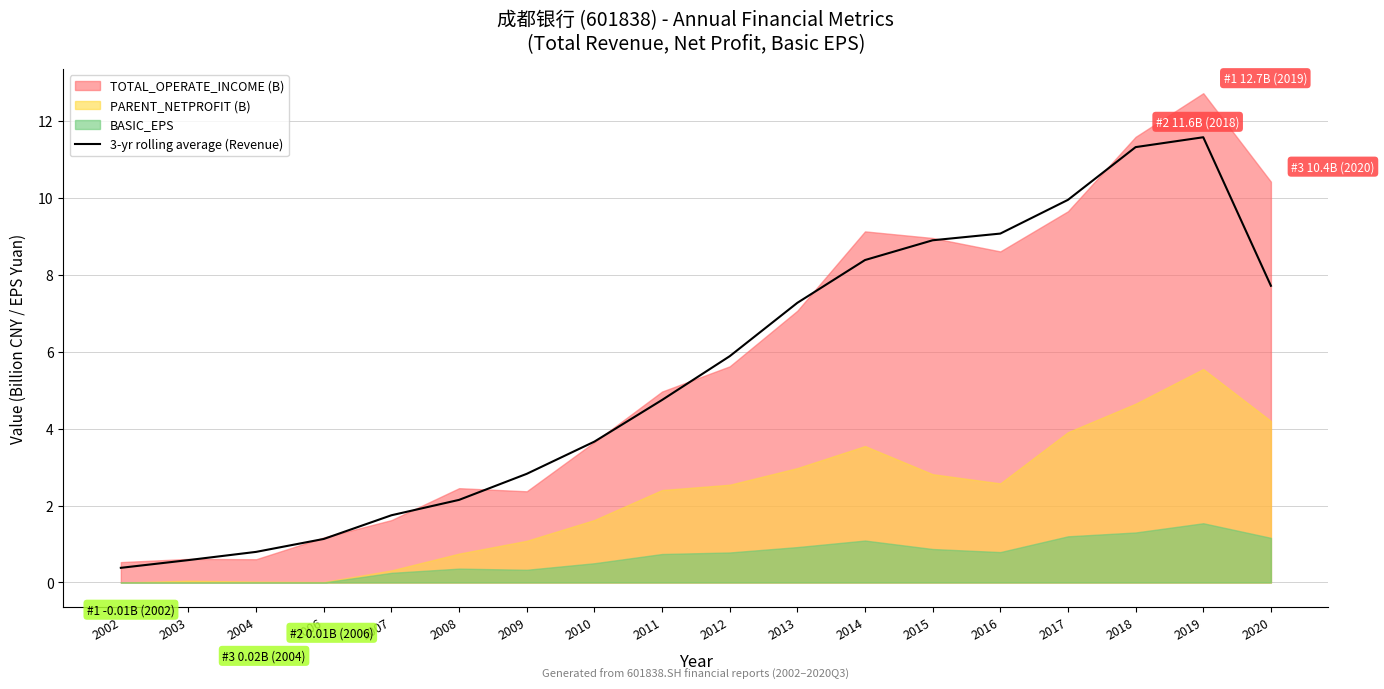

What is the sum of all values?

98.1